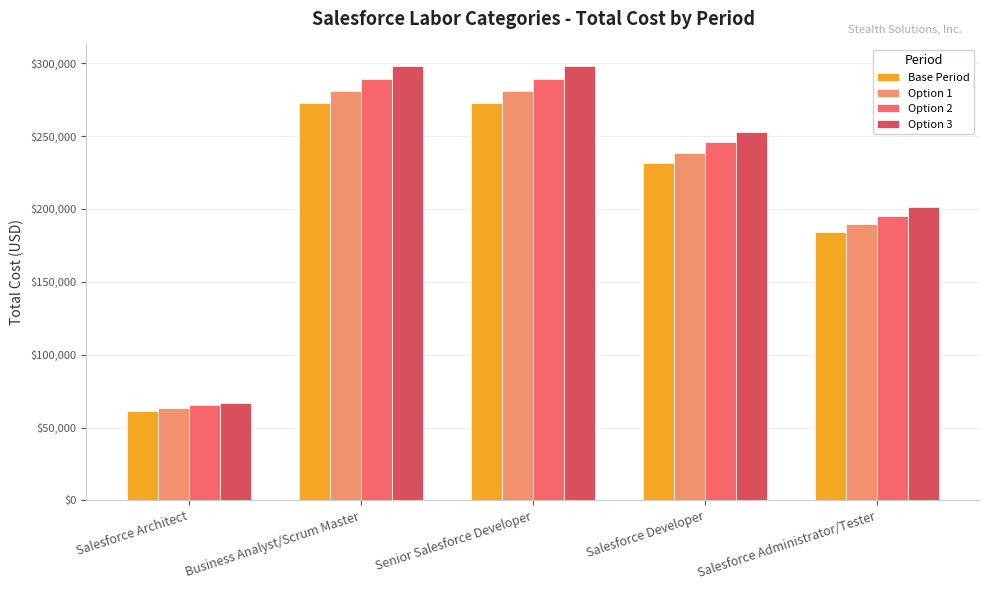

Rank the series by their average value, from lowest to highest.

Base Period, Option 1, Option 2, Option 3